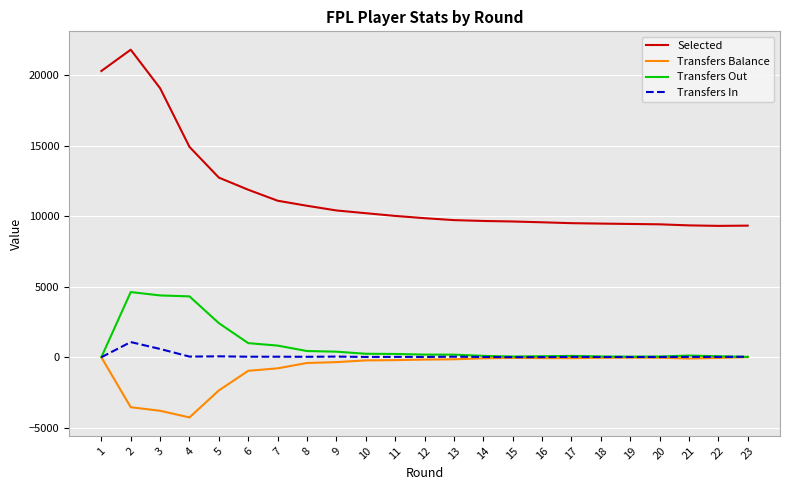

How many lines are shown in the chart?

4